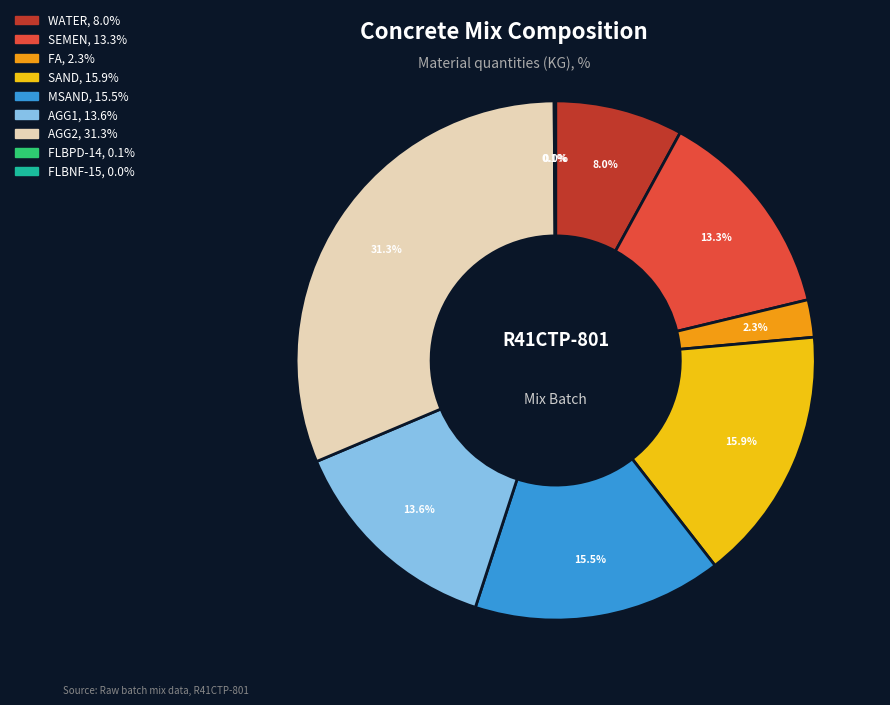

Combined, what portion of the pie is SAND and FA?

18.2%